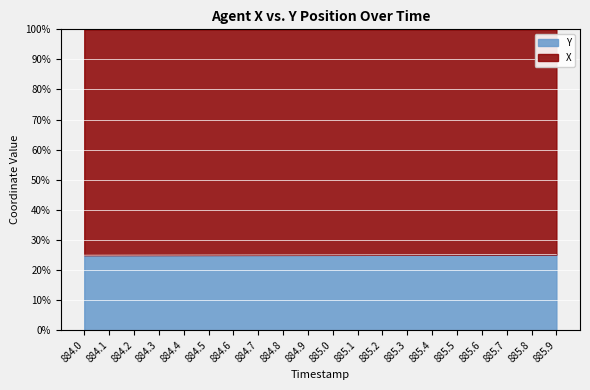

Reading left to right, transcribe all the data shown in this chart.

884.0=24.9	884.1=24.9	884.2=25.0	884.3=25.0	884.4=25.0	884.5=25.0	884.6=25.0	884.7=25.0	884.8=25.0	884.9=25.0	885.0=25.0	885.1=25.0	885.2=25.1	885.3=25.1	885.4=25.1	885.5=25.1	885.6=25.1	885.7=25.1	885.8=25.1	885.9=25.1